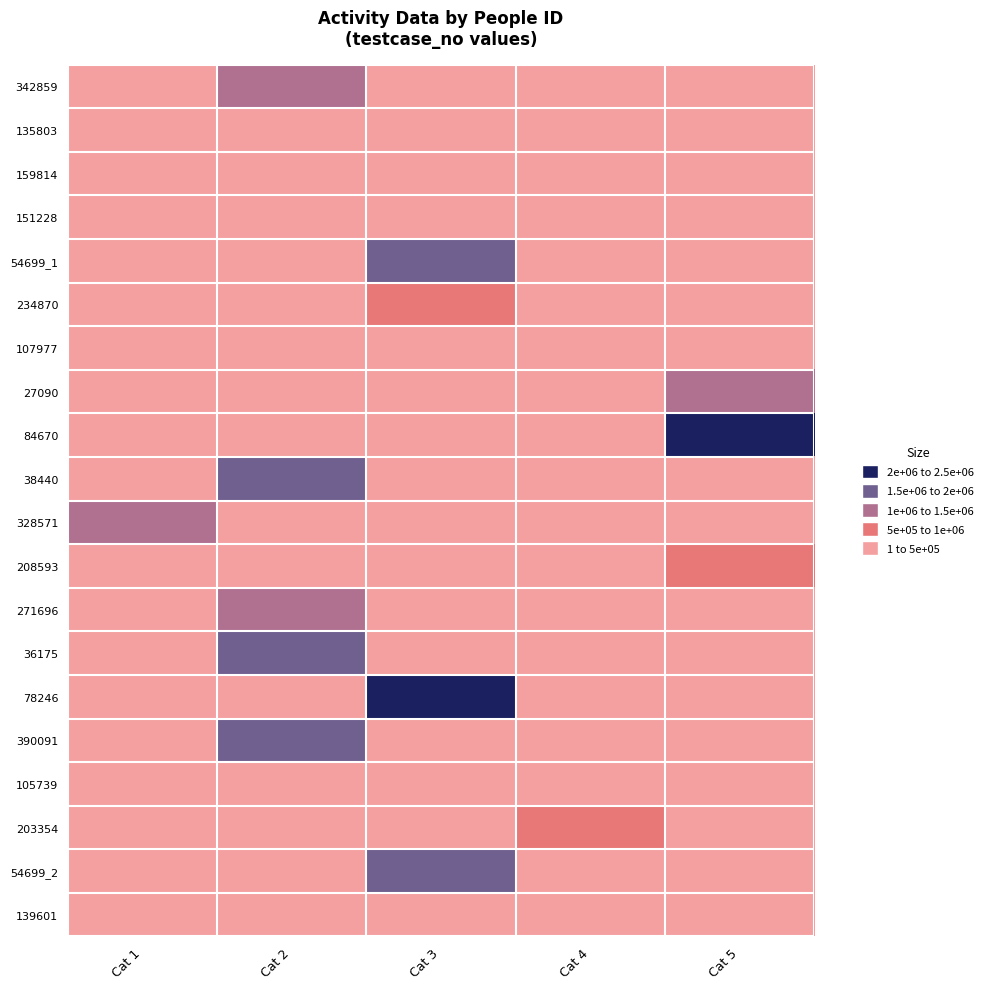

Which series changed the most between Cat 2 and Cat 3?

78246